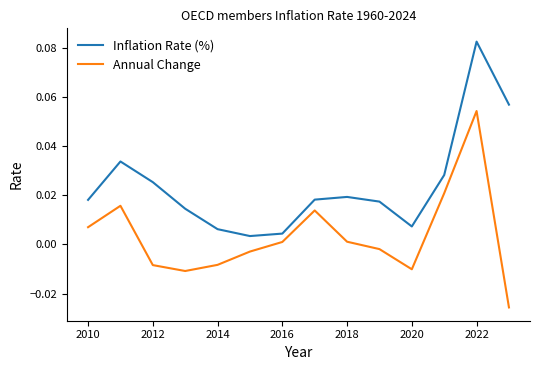

True or false: Annual Change and Inflation Rate (%) intersect in this chart.

False